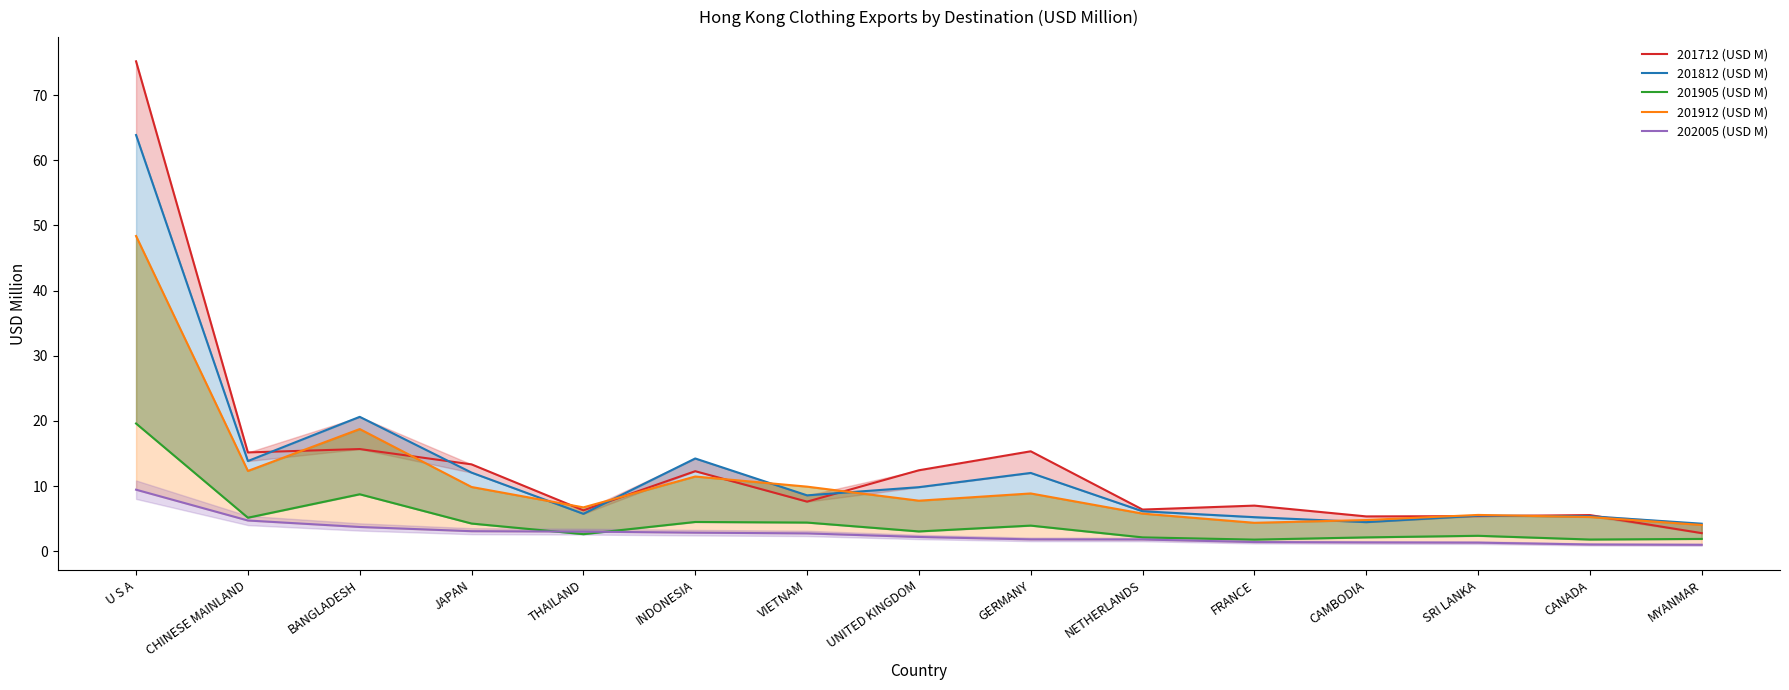

True or false: 201812 (USD M) and 201905 (USD M) cross at least once.

False